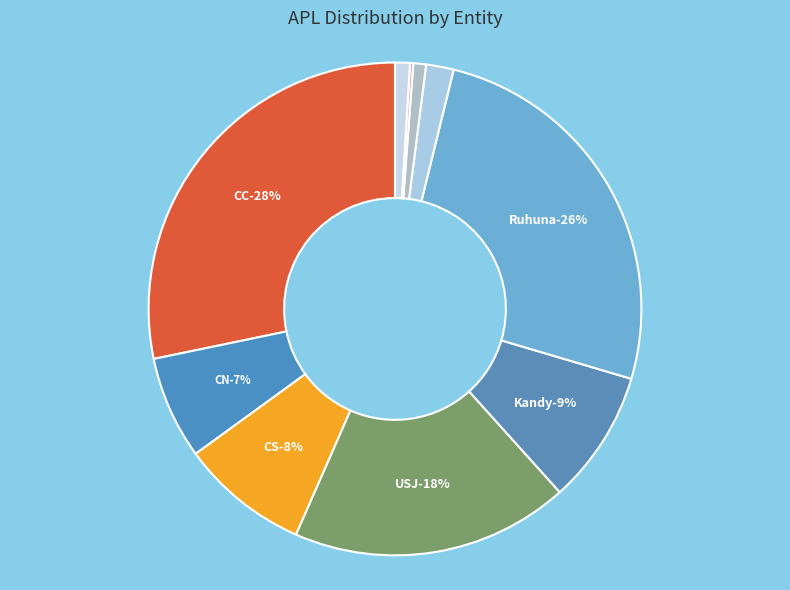

What percentage do NSBM and Rajarata together represent?

1.8%